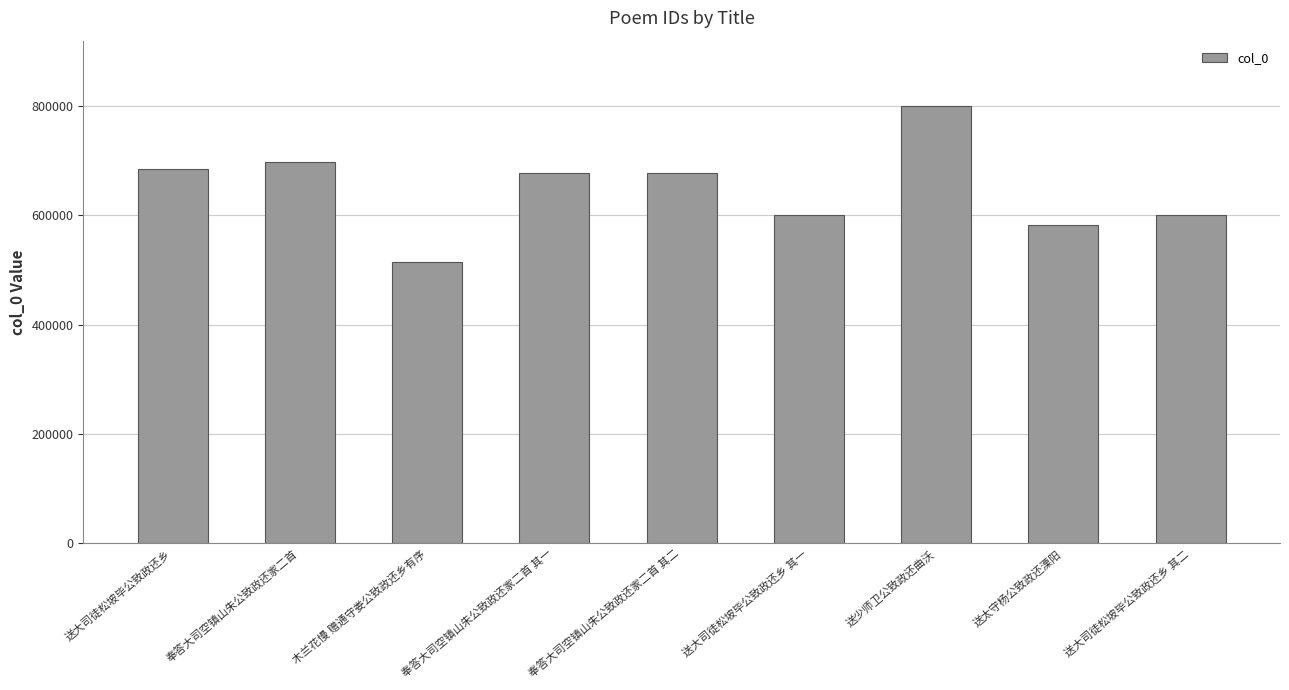

The value at 送大司徒松坡毕公致政还乡 其一 is 600511. True or false?

True